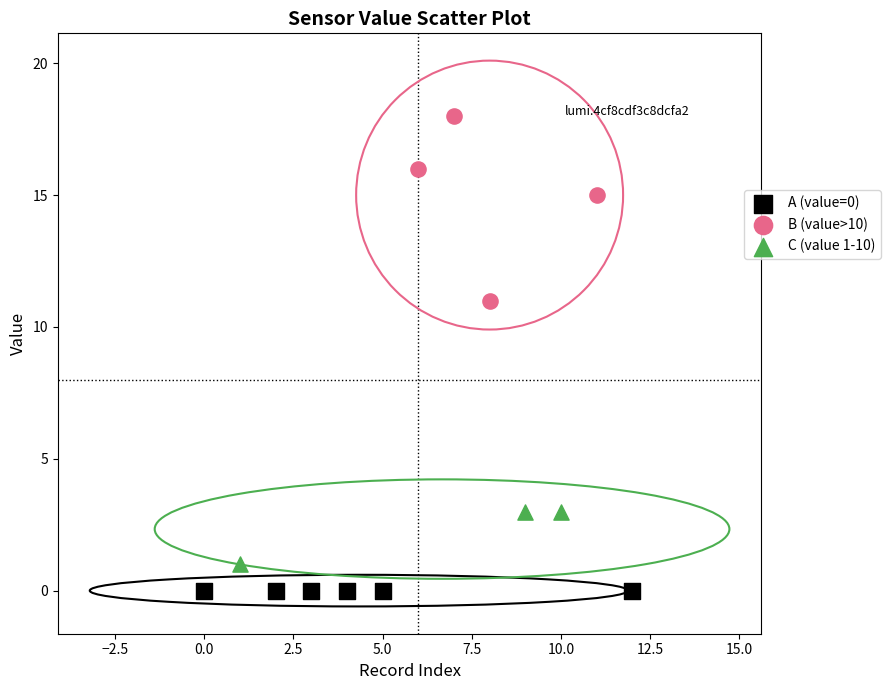

Which series reaches the maximum Y coordinate?

B (value>10)